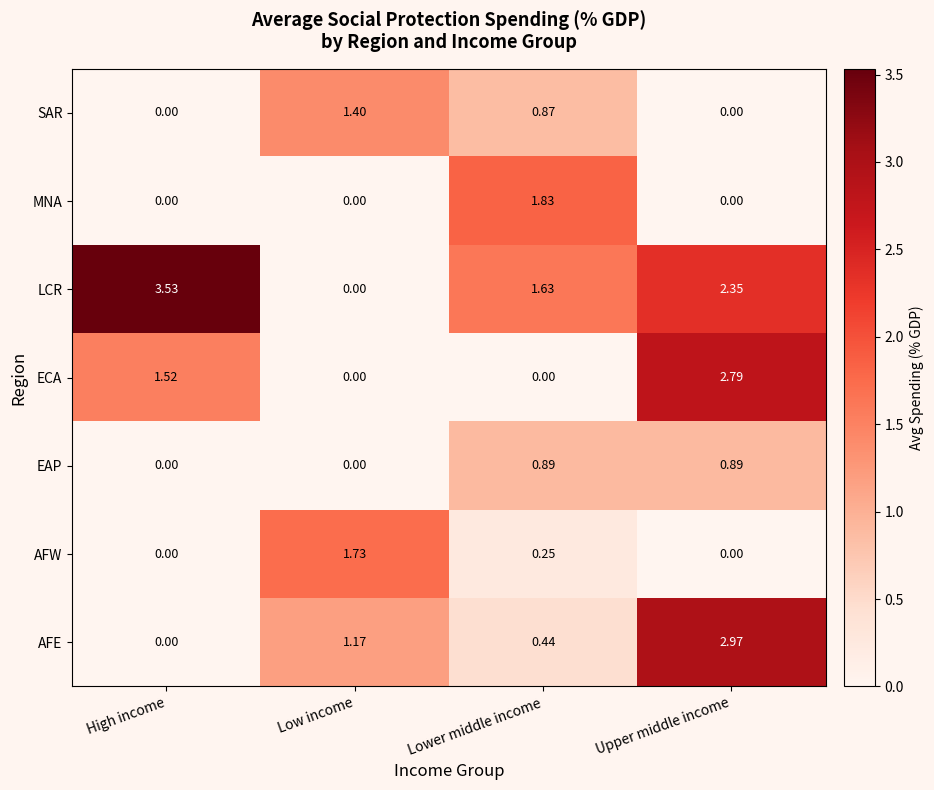

At which label does AFE reach its peak?

Upper middle income